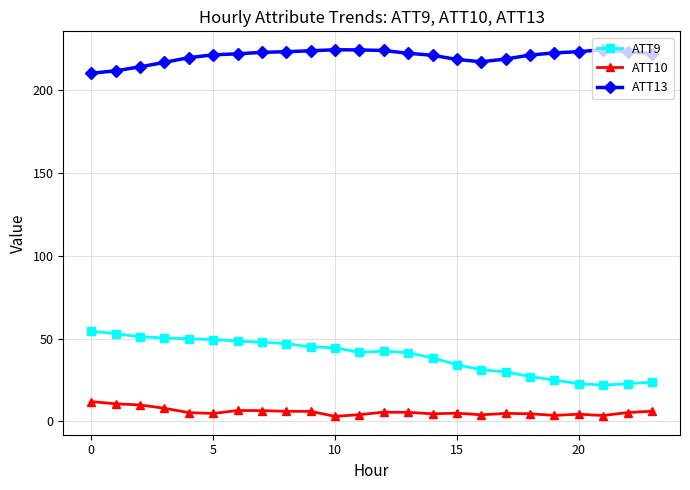

List the series in order of their peak value, highest first.

ATT13, ATT9, ATT10